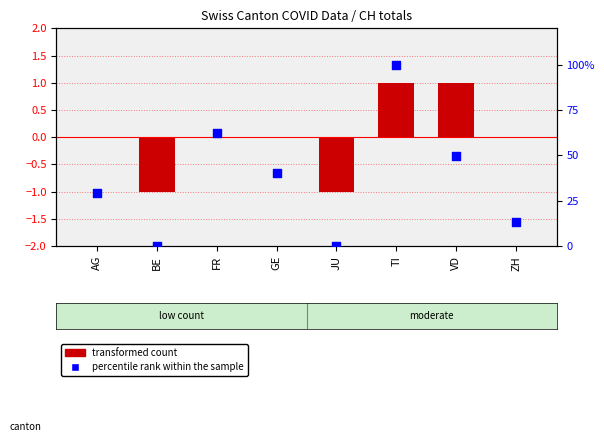

What is the total value across all series at ZH?

13.0